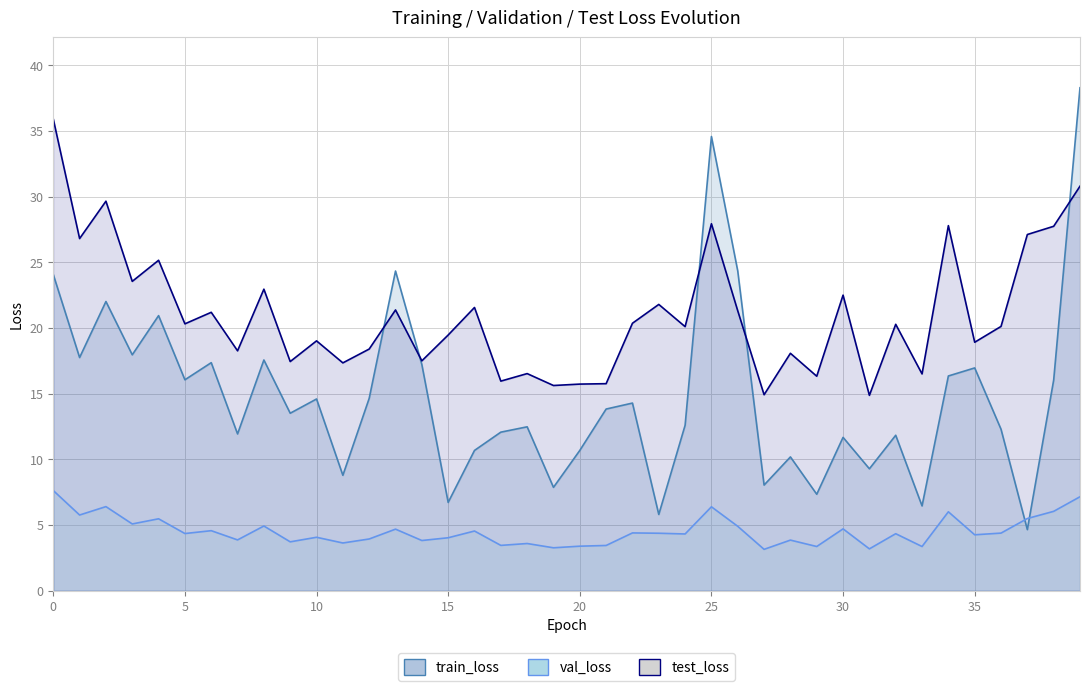

In test_loss, how many points are higher than both neighbors (excluding endpoints)?

14